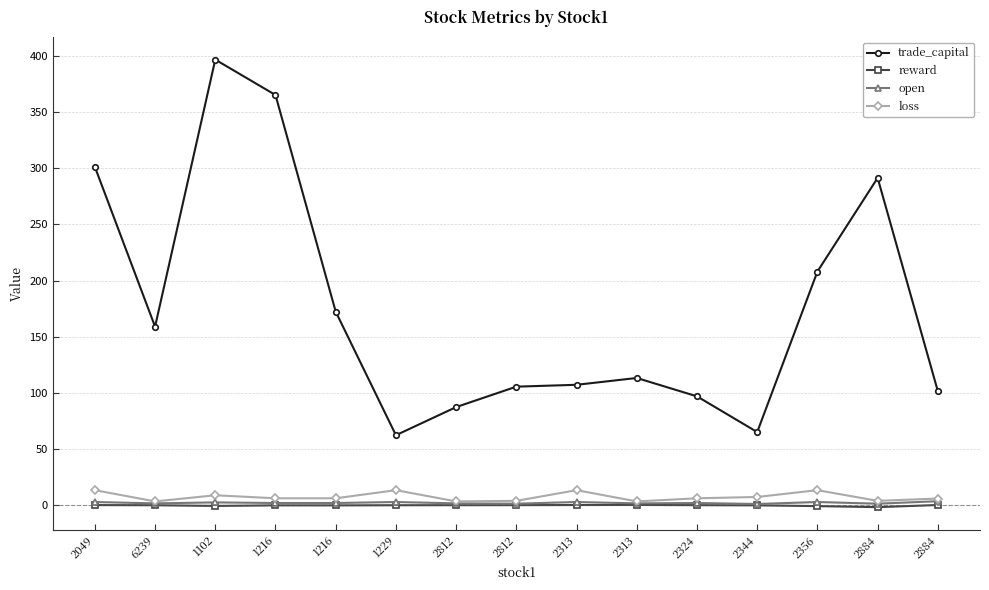

True or false: loss and open intersect in this chart.

False